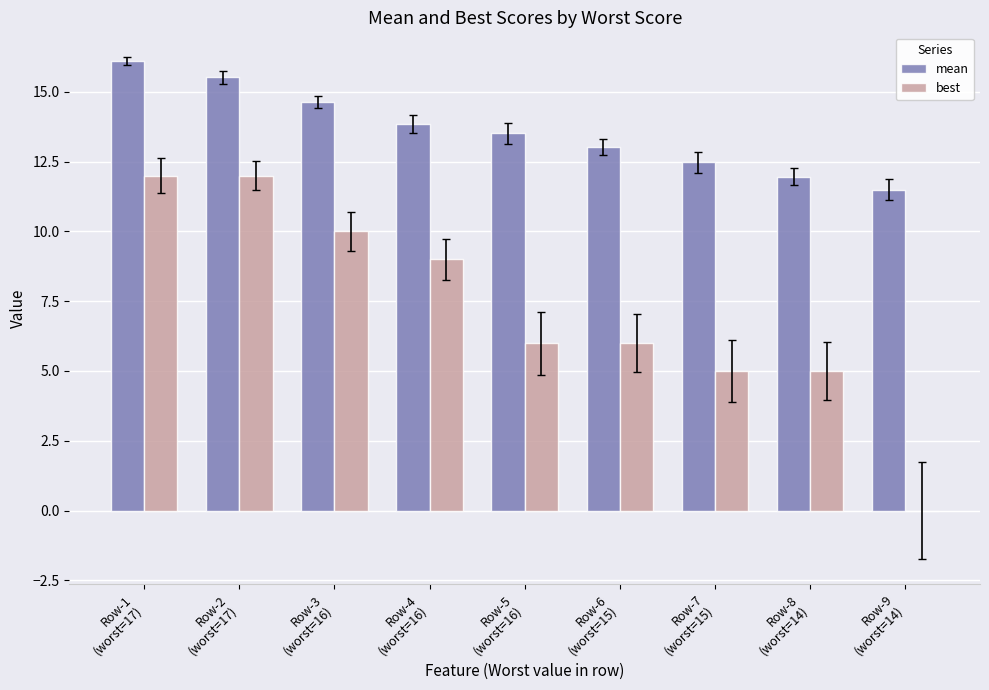

What is the sum of all best values?

65.0